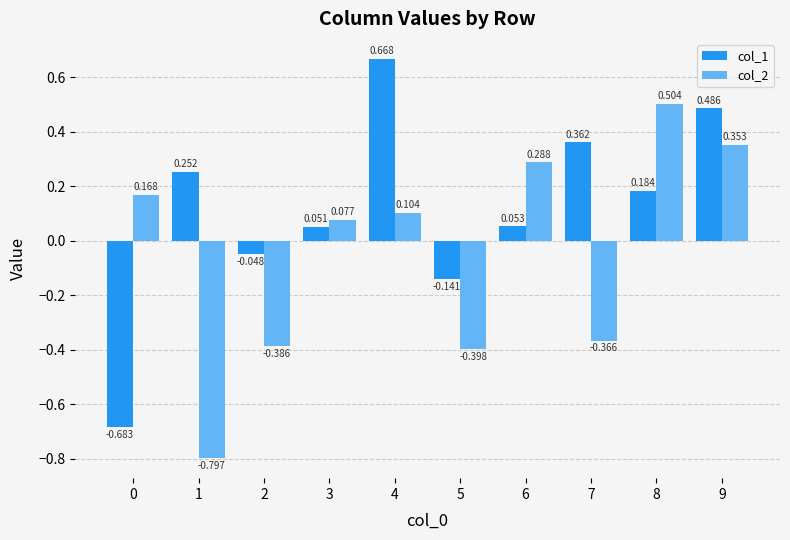

Which series has the largest total across all categories?

col_1